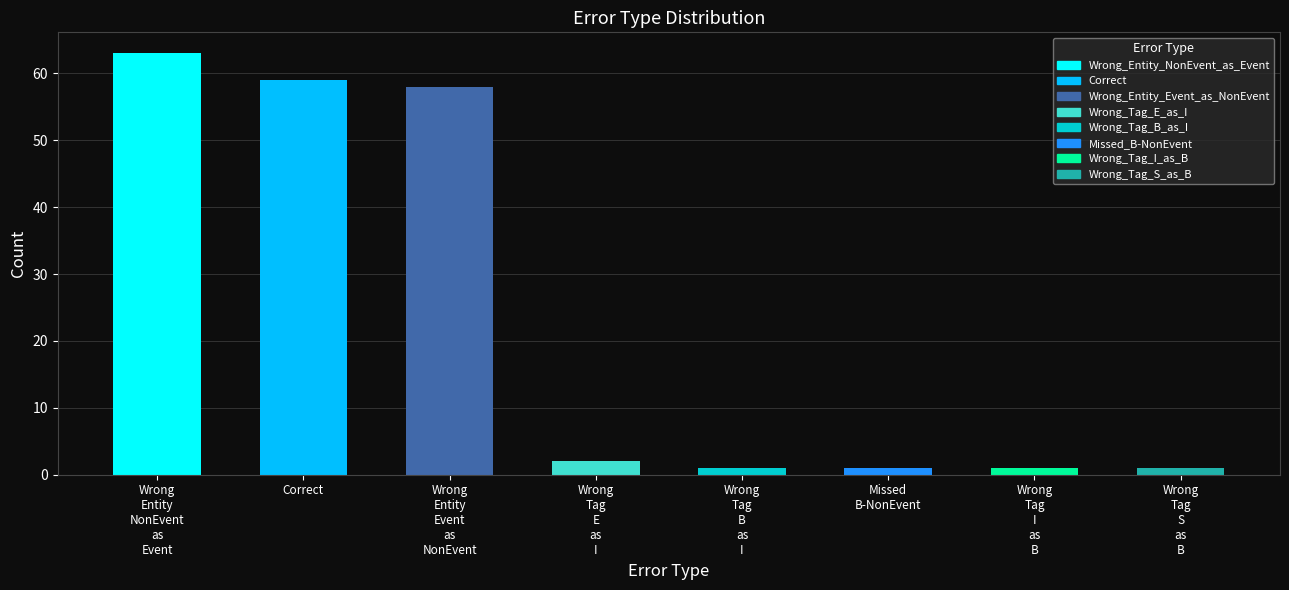

What is the average value?

23